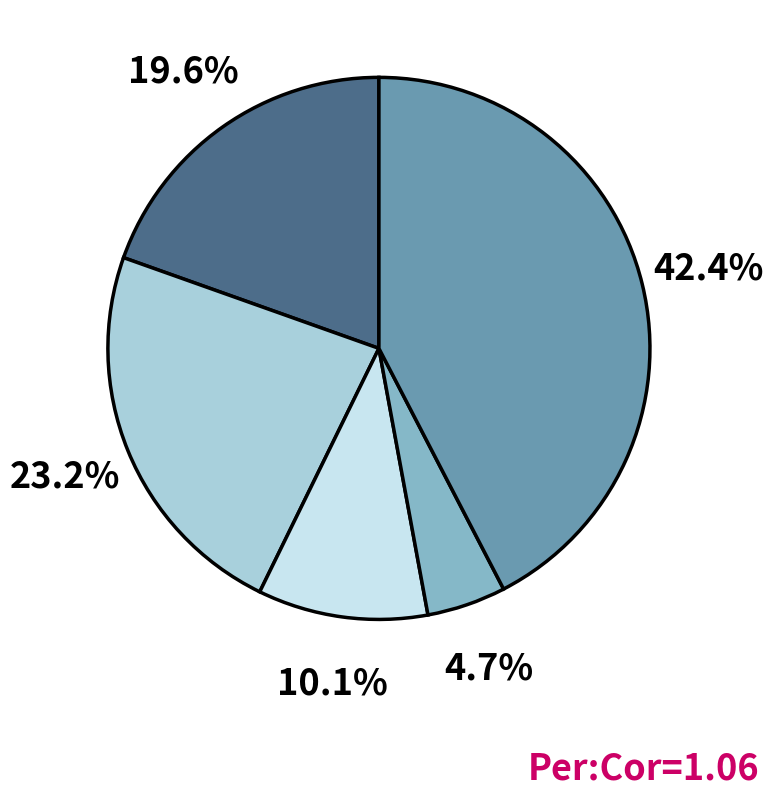

Is there any slice that represents more than half of the pie?

No